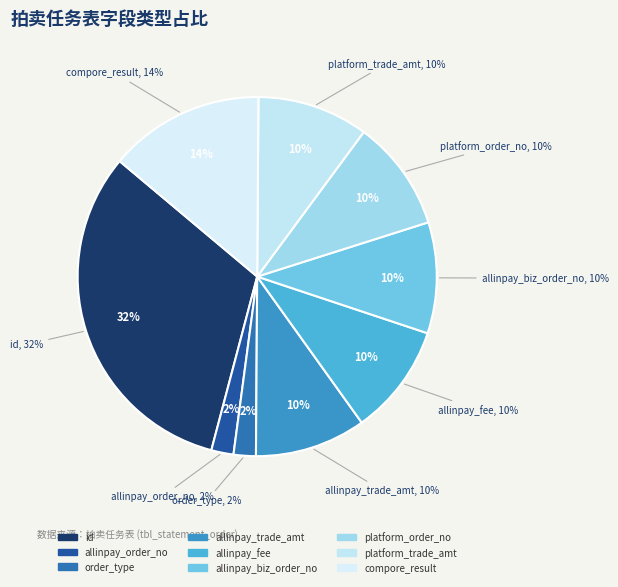

How many slices are in this pie chart?

9